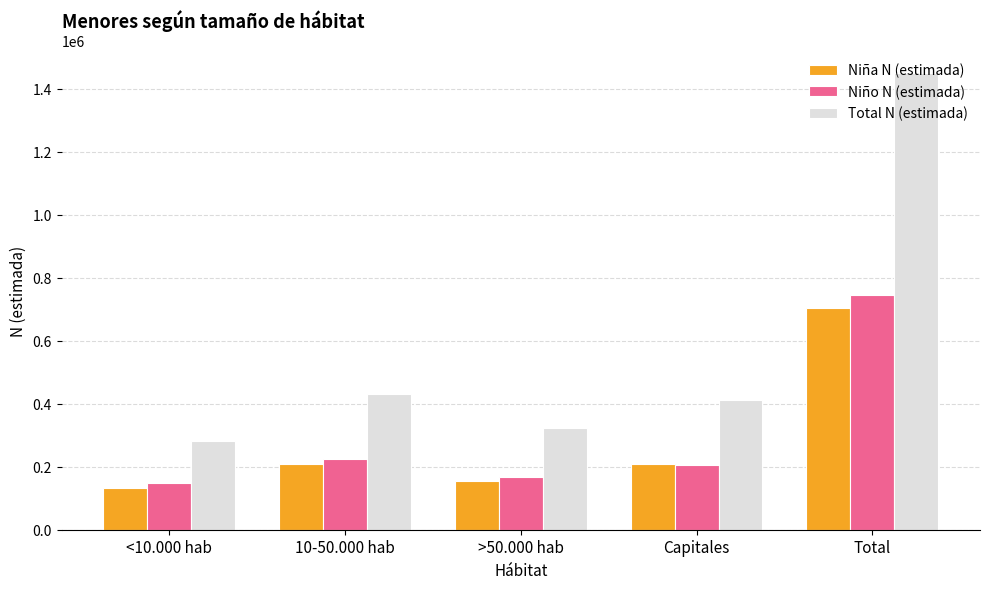

What is the average value of the Total N (estimada) series?

579686